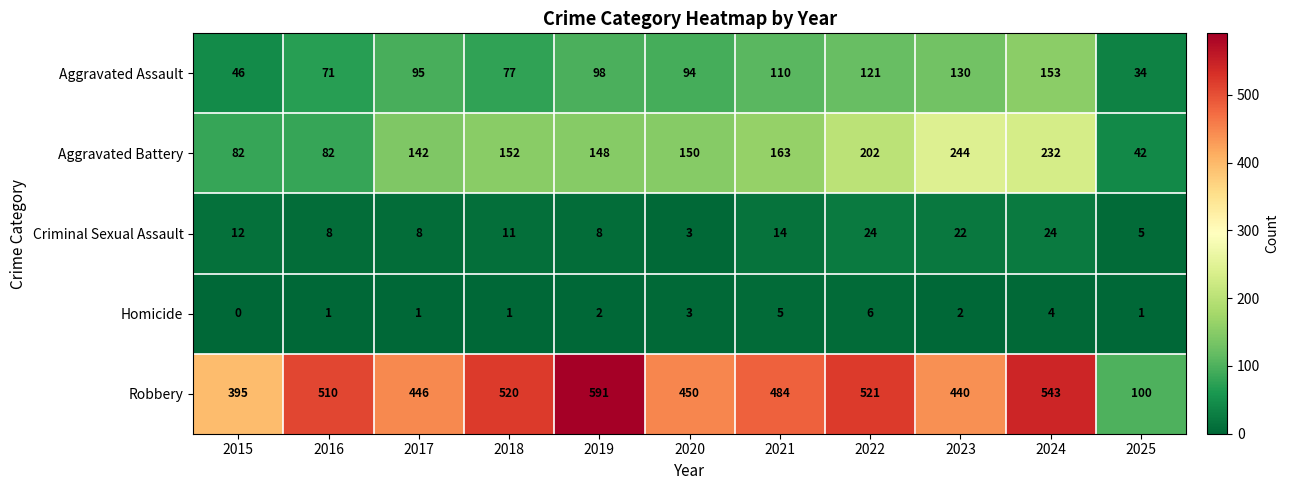

What is the sum of the Robbery values at 2016 and 2025?

610